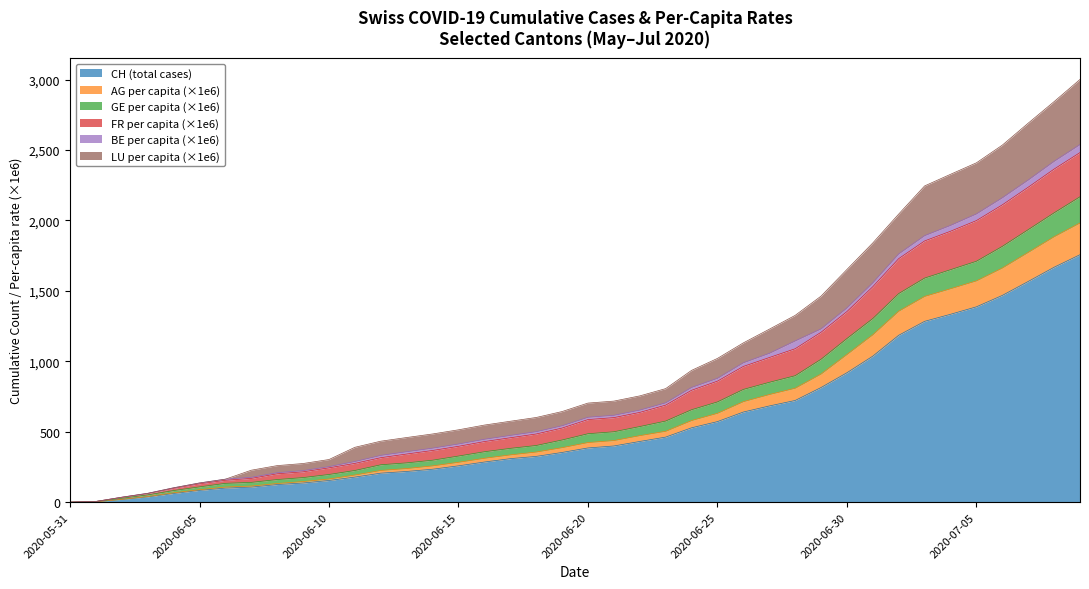

The value of CH (total) at 2020-07-09 is 521.4. True or false?

False